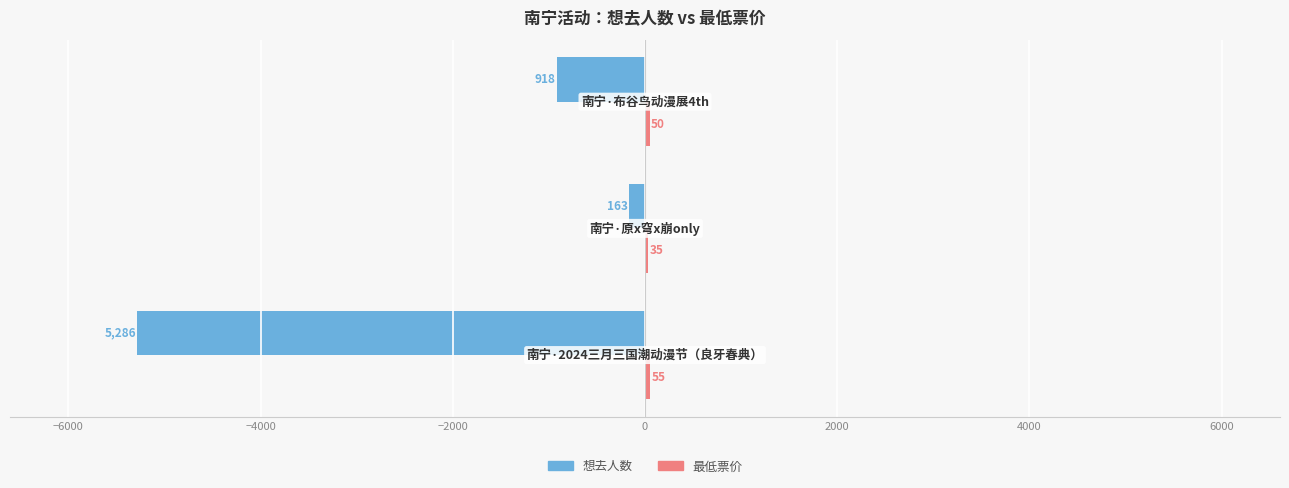

What is the maximum value shown in the chart?

55